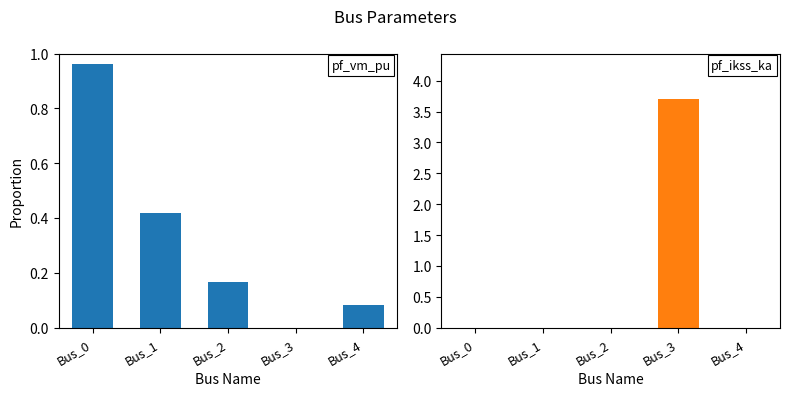

How many groups of bars are there?

5